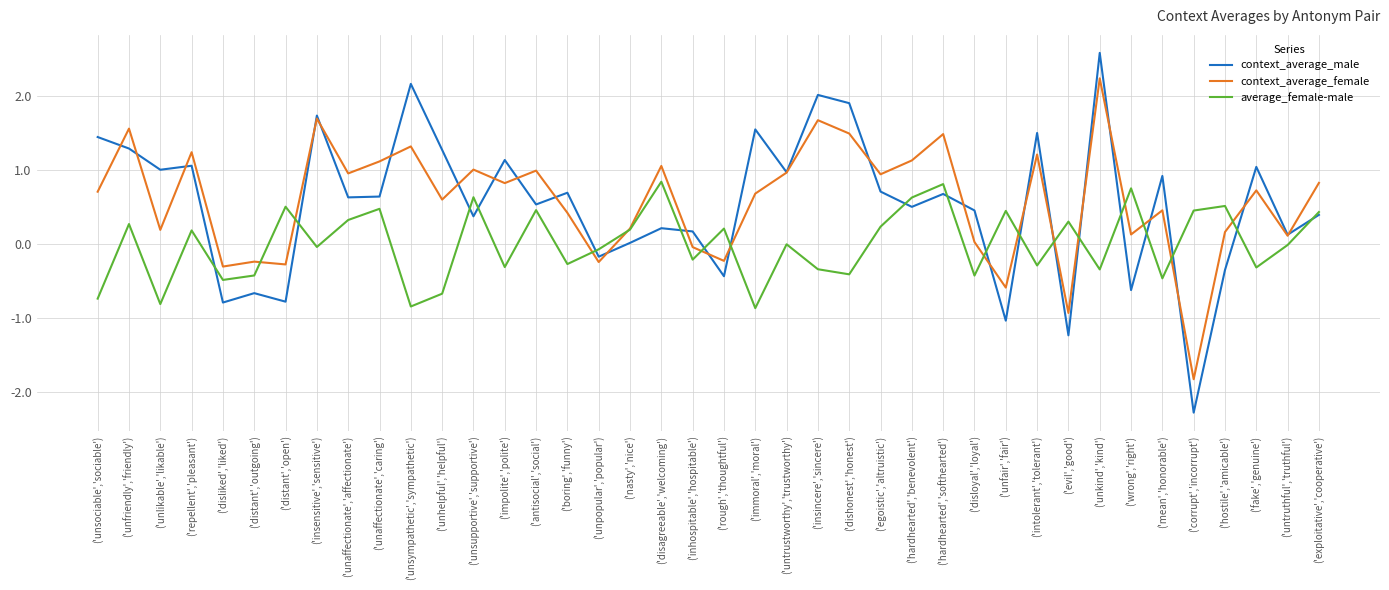

Rank the series at ('unhelpful','helpful') from highest to lowest value.

context_average_male, context_average_female, average_female-male